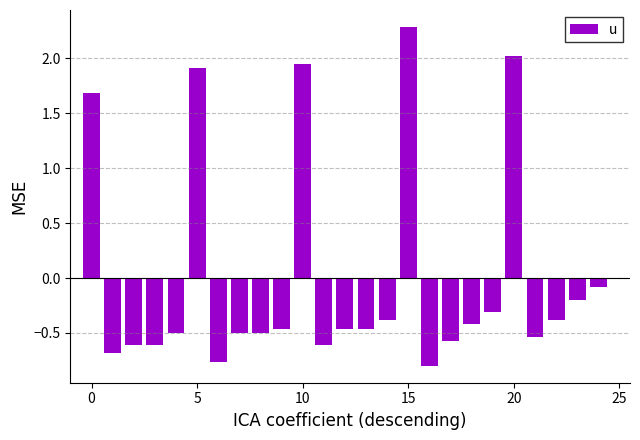

How many negative values are there?

20